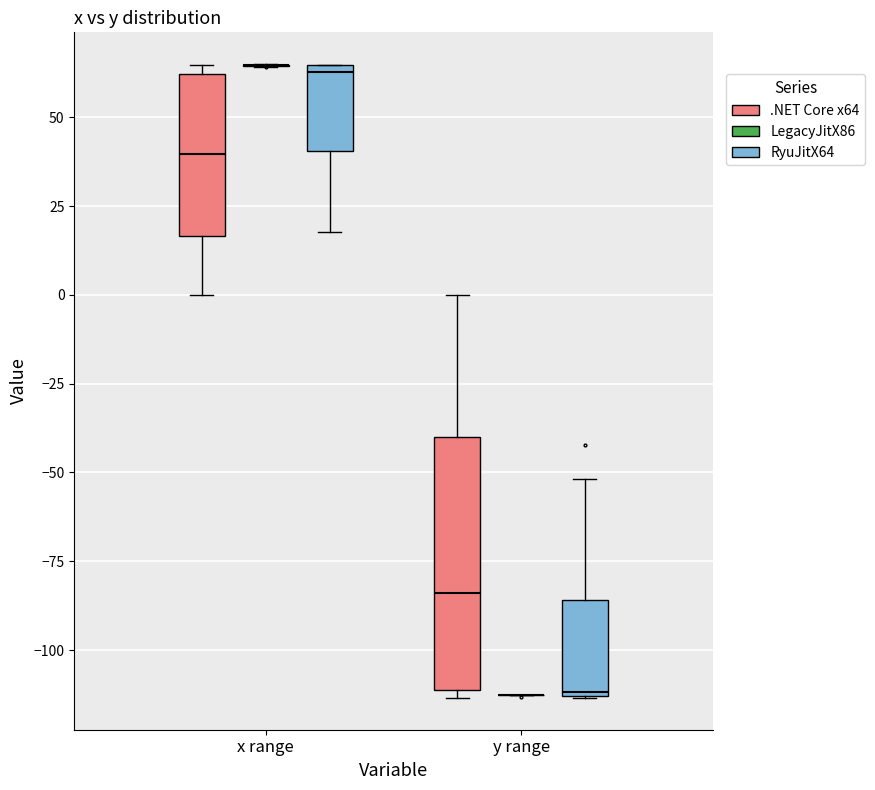

Reading left to right, transcribe this box plot: for each box, give where its median line is, the range the box spans, and where its two whiskers end, as read against the y-axis. The values are not printed on the chart, so give them approximately, as read against the axis.

x range (.NET Core x64): median 40, box 15 to 60, whiskers 0 to 65
x range (LegacyJitX86): box collapsed to a line at 65, whiskers 65 to 65
x range (RyuJitX64): median 65 (just below the box's upper edge), box 40 to 65, whiskers 20 to 65
y range (.NET Core x64): median -85, box -110 to -40, whiskers -115 to 0
y range (LegacyJitX86): box collapsed to a line at -115, whiskers -115 to -115
y range (RyuJitX64): median -110, box -115 to -85, whiskers -115 to -50